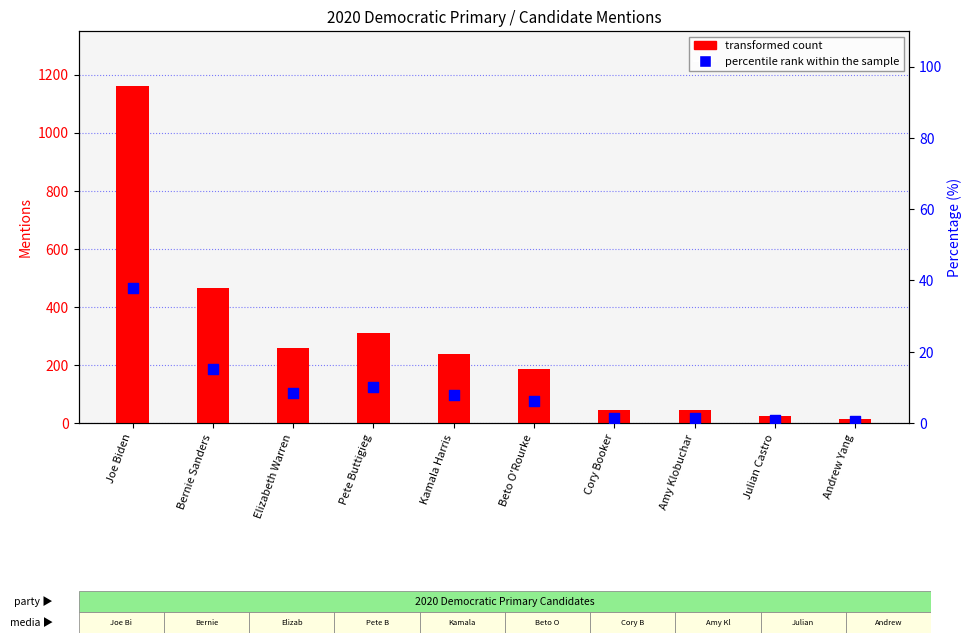

What is the total value across all series at Cory Booker?

46.5